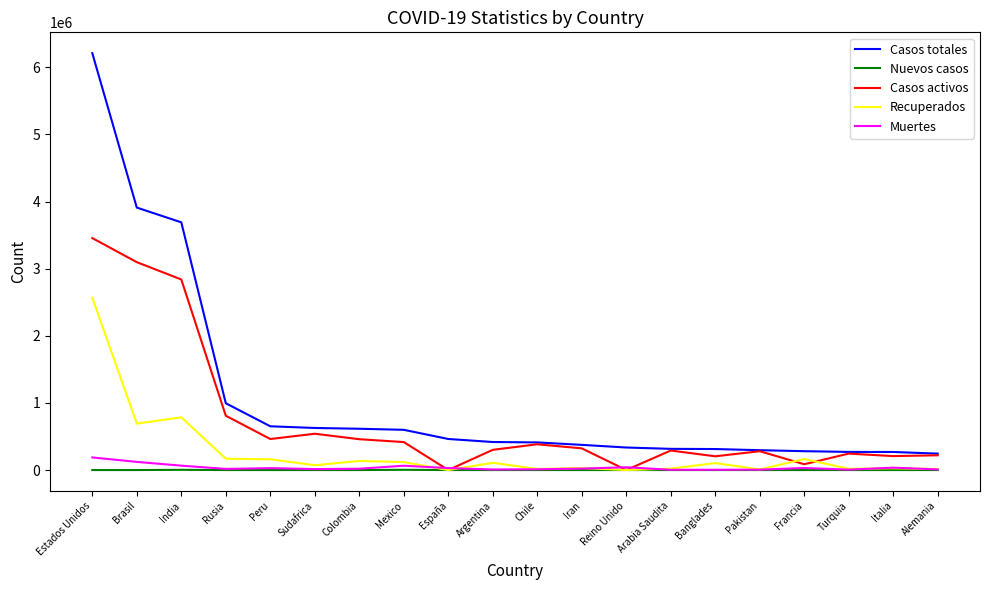

Rank the series by their maximum value, from highest to lowest.

Casos totales, Casos activos, Recuperados, Muertes, Nuevos casos